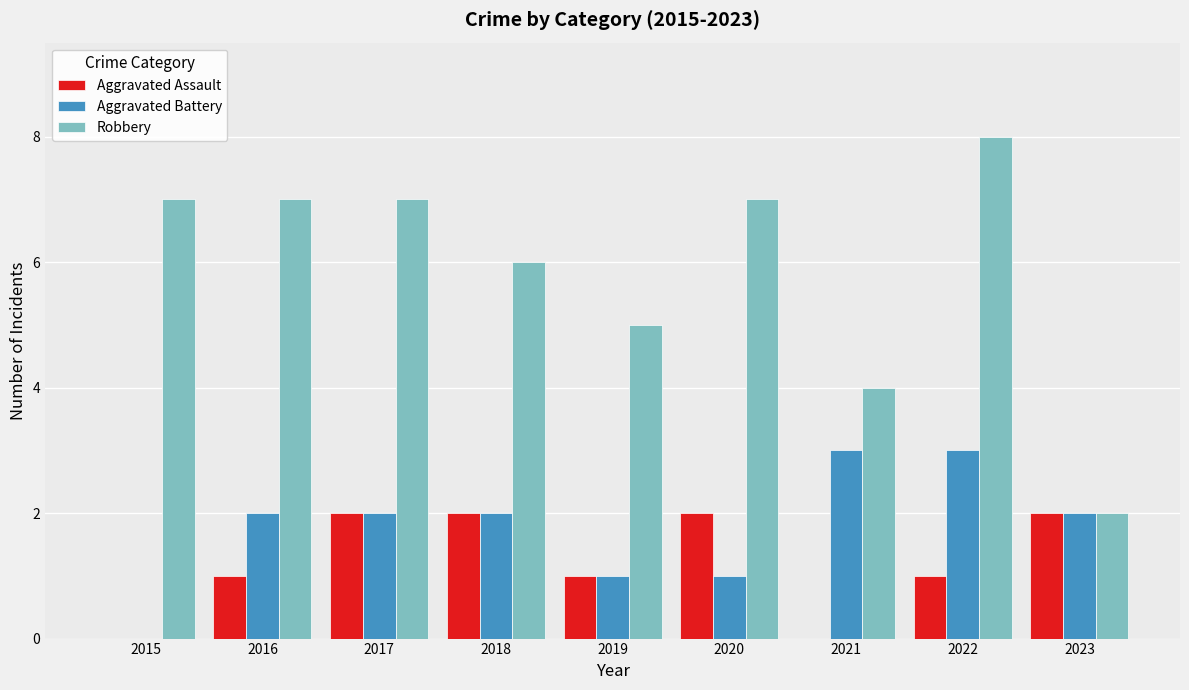

Reading right to left, extract all data points from this chart.

Aggravated Assault: 2023=2	2022=1	2021=0	2020=2	2019=1	2018=2	2017=2	2016=1	2015=0
Aggravated Battery: 2023=2	2022=3	2021=3	2020=1	2019=1	2018=2	2017=2	2016=2	2015=0
Robbery: 2023=2	2022=8	2021=4	2020=7	2019=5	2018=6	2017=7	2016=7	2015=7